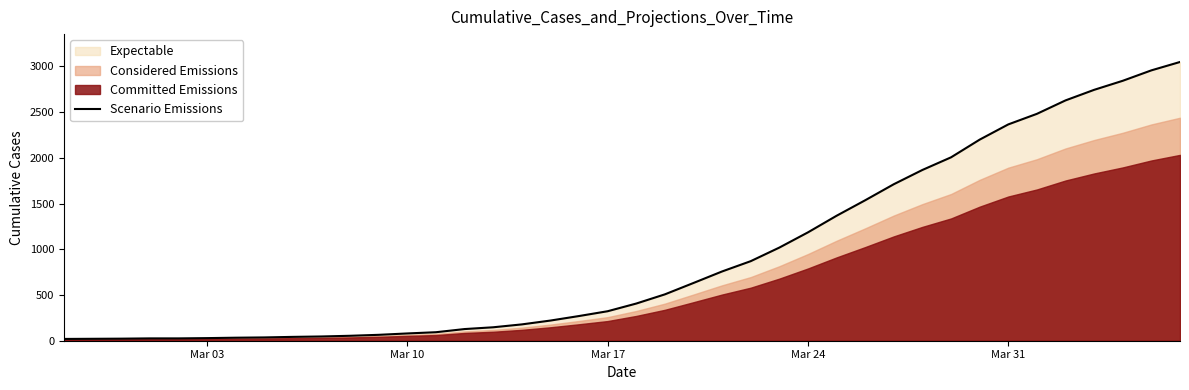

How many data points are less than 406?

20